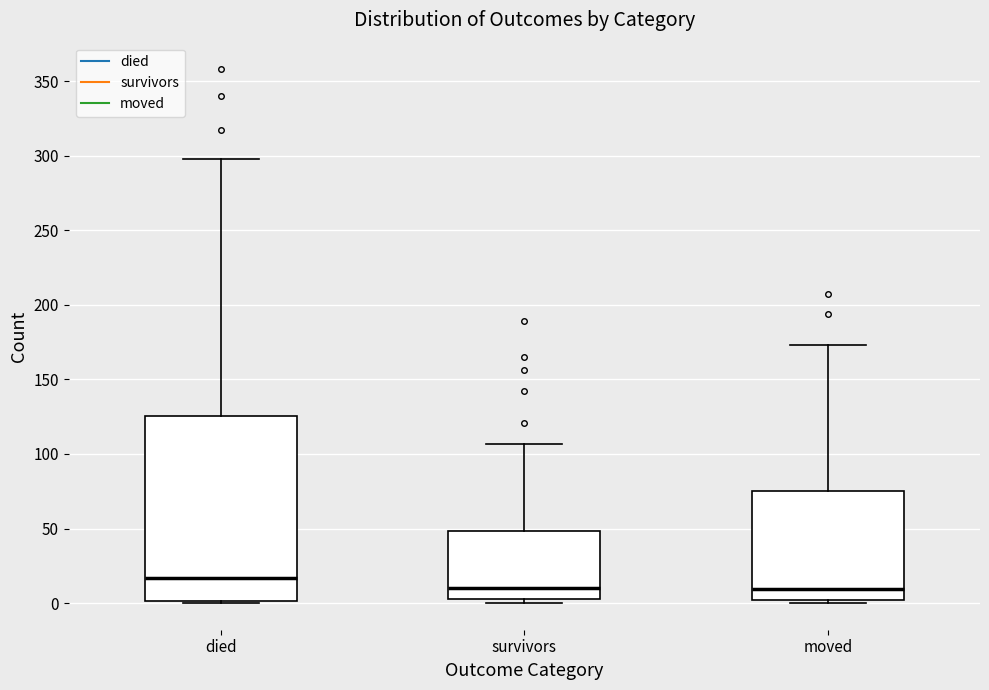

Reading left to right, read every box against the y-axis: the position of its median line, the range the box covers, and the ends of its whiskers. The values are not printed on the chart, so give them approximately, as read against the axis.

died: median 15, box 0 to 125, whiskers 0 to 300
survivors: median 10, box 5 to 50, whiskers 0 to 105
moved: median 10, box 0 to 75, whiskers 0 (just below the box's lower edge) to 175